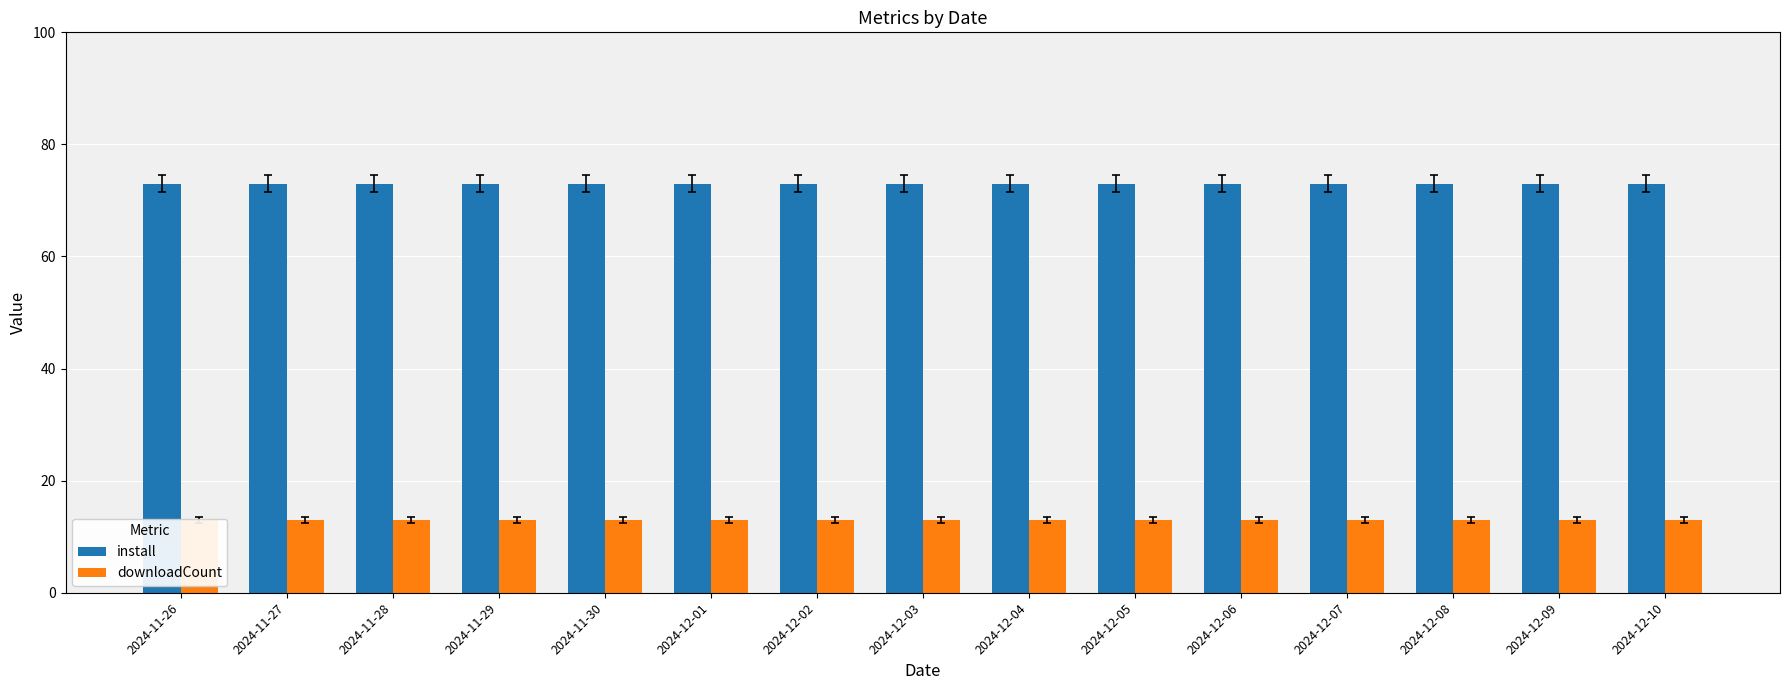

Which series has the largest total across all categories?

install